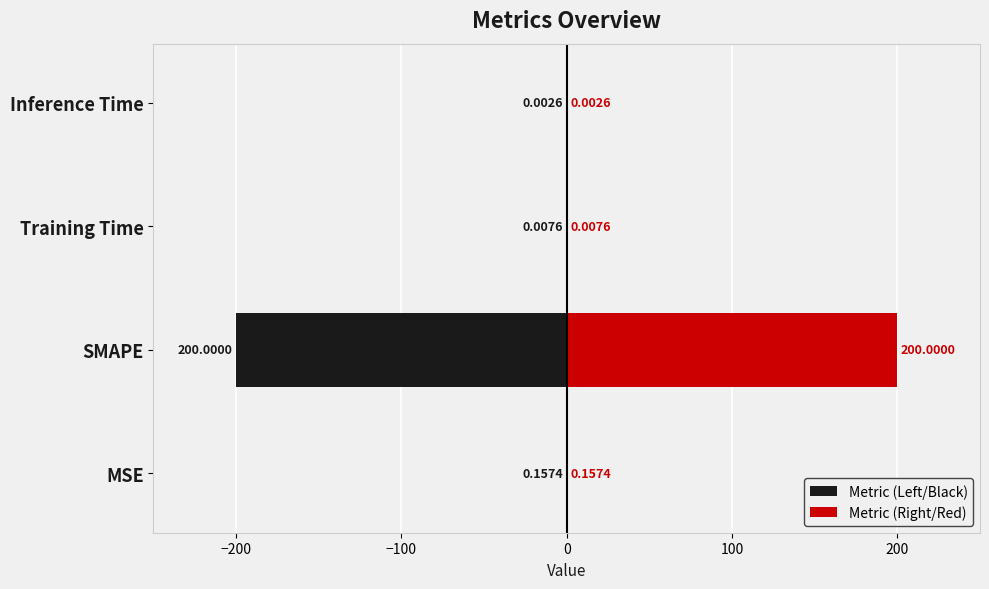

The value of Metric (Left/Black) at Training Time is -0.0. True or false?

True